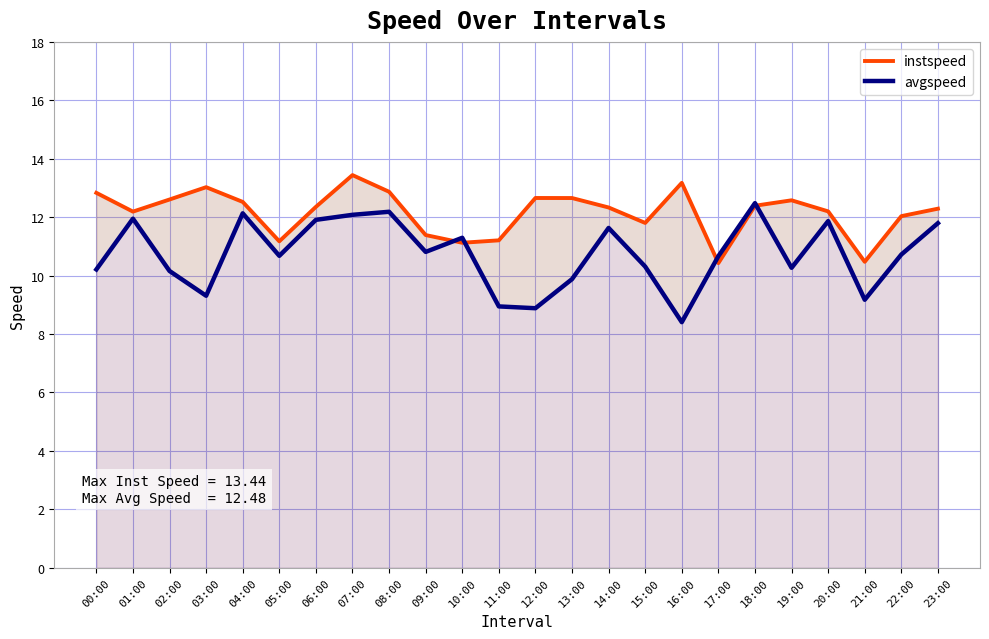

At which label does instspeed reach its minimum?

17:00